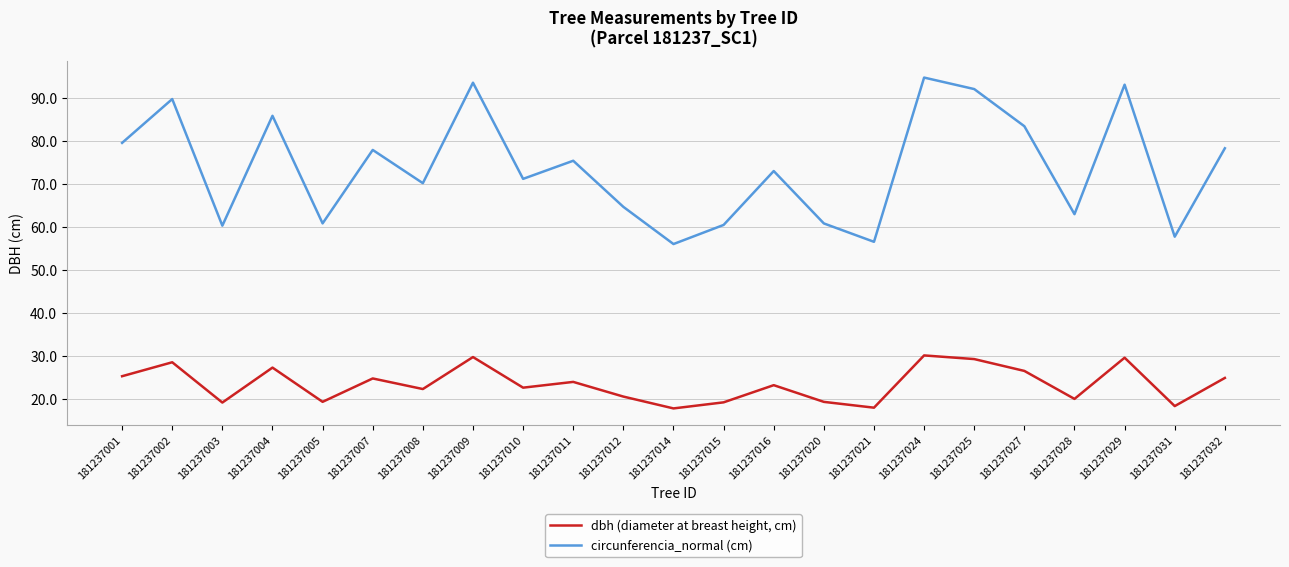

What is the total value across all series at 181237016?

96.2